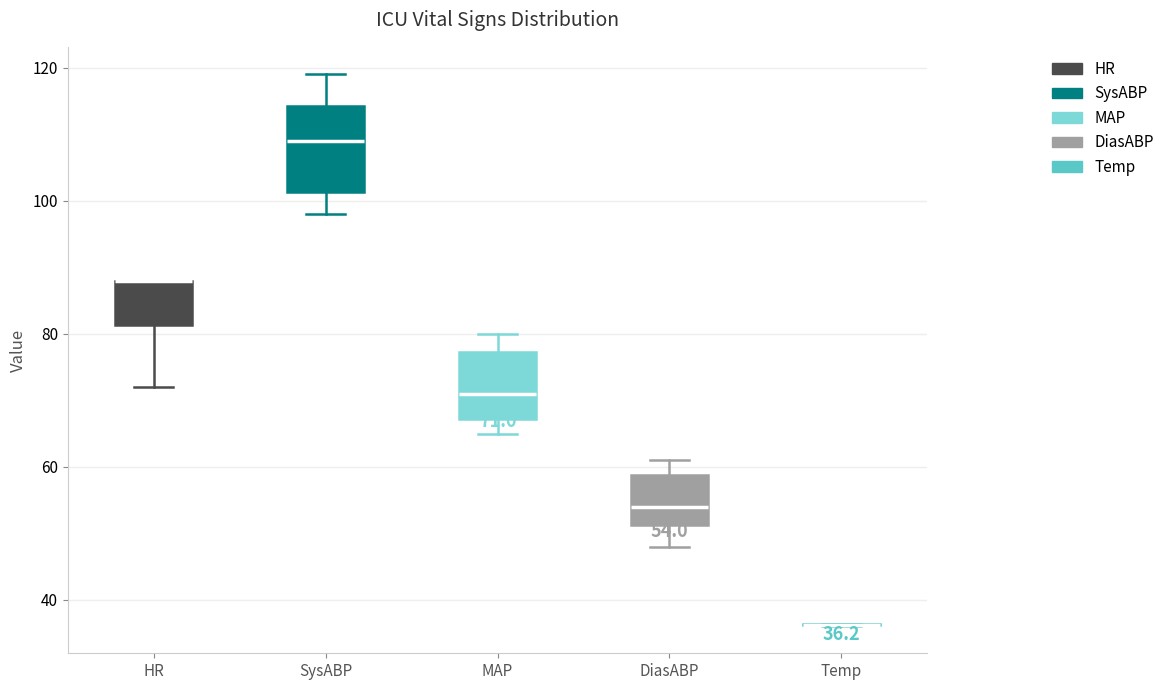

Comparing the boxes themselves (not the whiskers), which one is the tallest?

SysABP